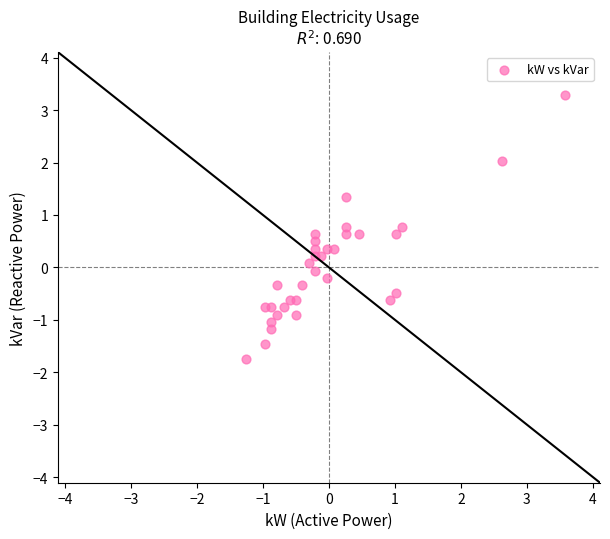

What is the range of X values (max minus min)?

4.8